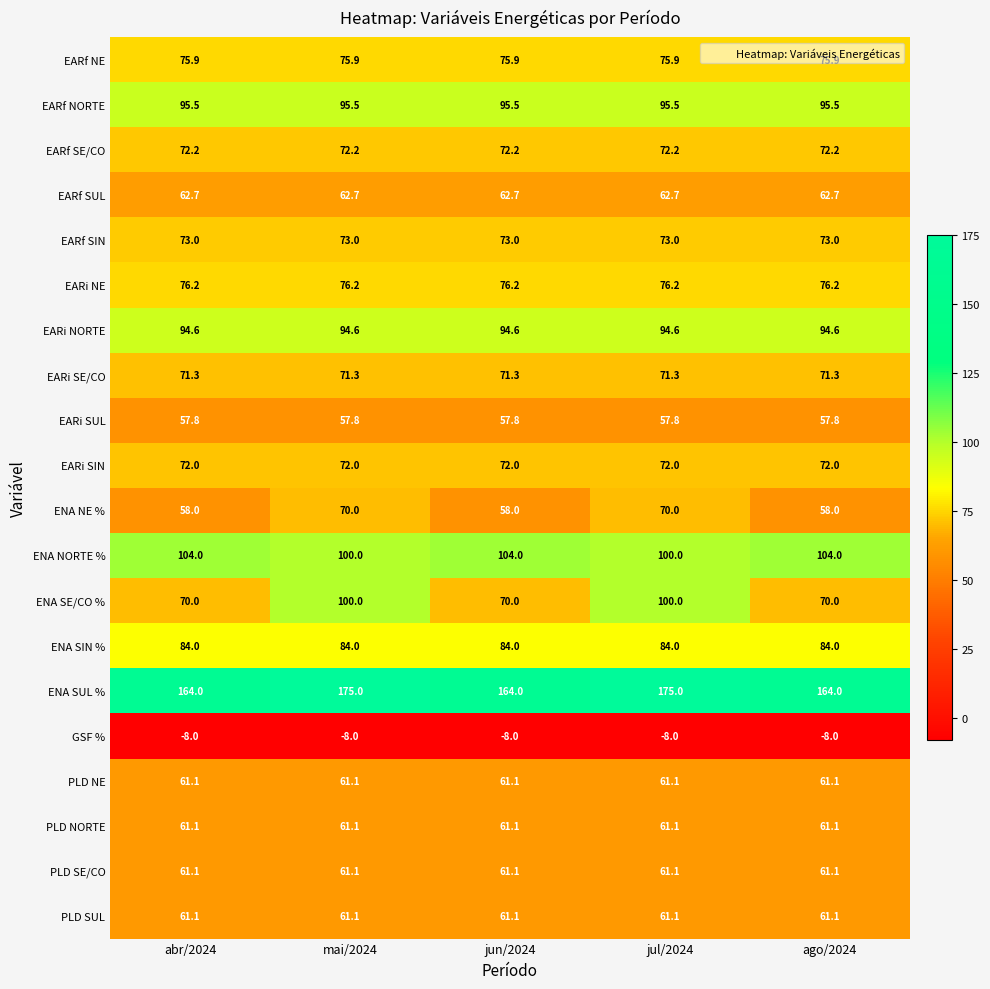

Count the number of categories in the chart.

5